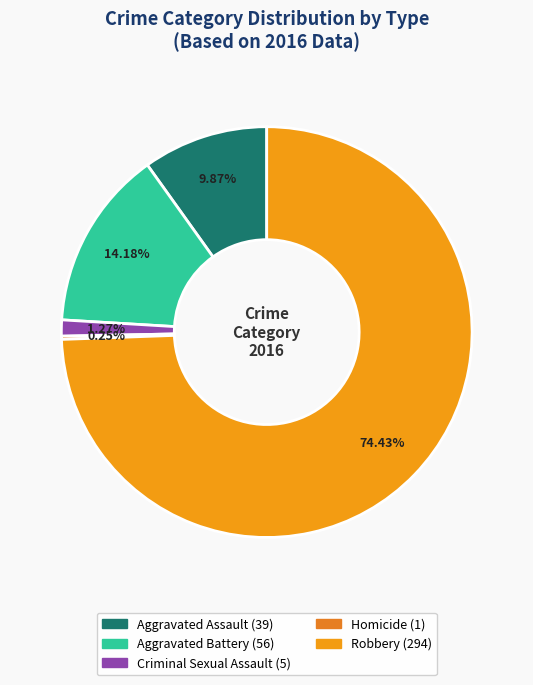

Does Robbery represent more than half of the total?

Yes